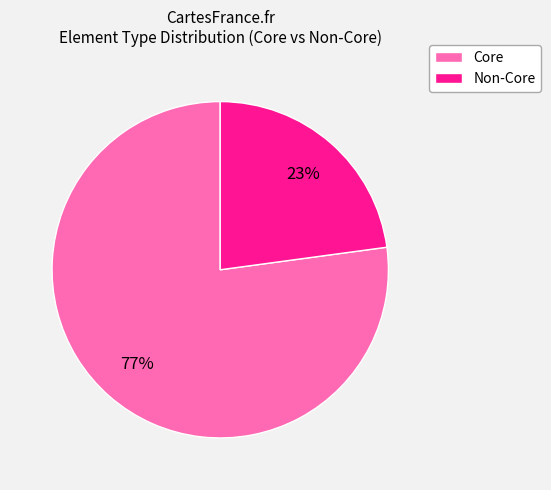

What is the ratio of the value at Non-Core to the value at Core?

0.3